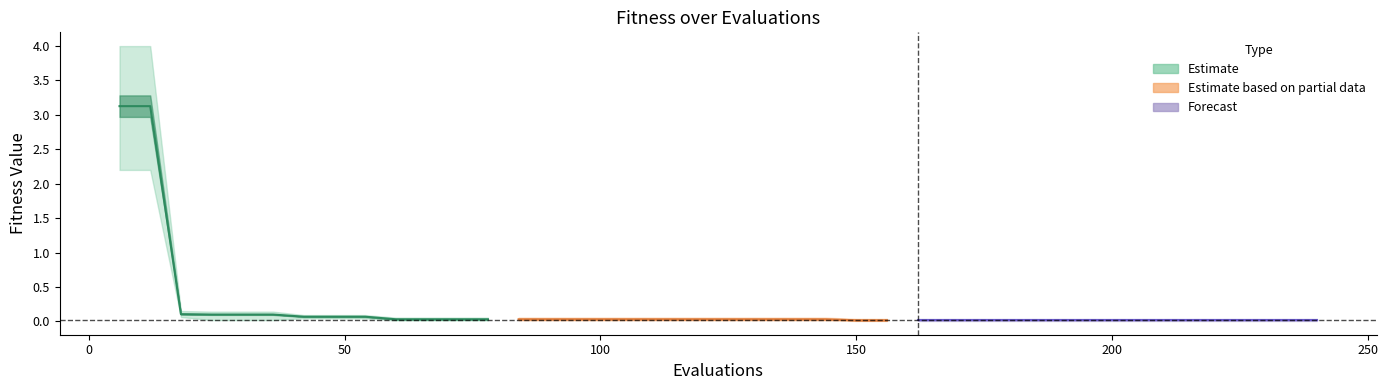

What is the highest value of the mean series?

3.1